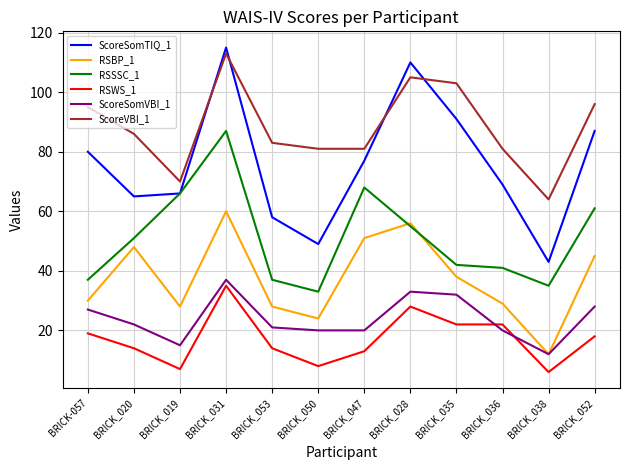

What is the maximum value shown in the chart?

115